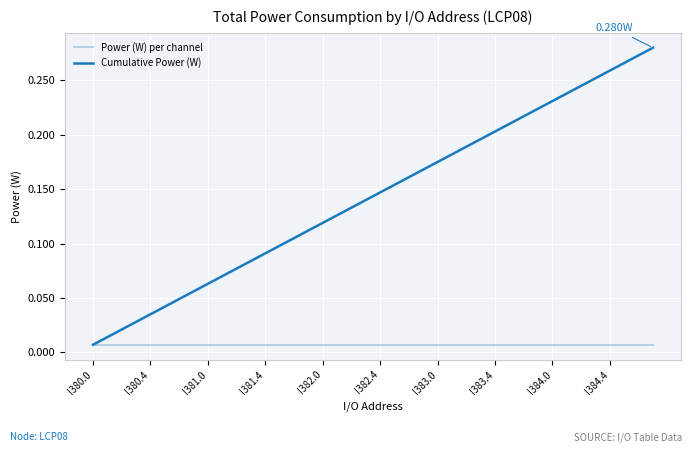

Which series has the largest range (max minus min)?

Cumulative Power (W)